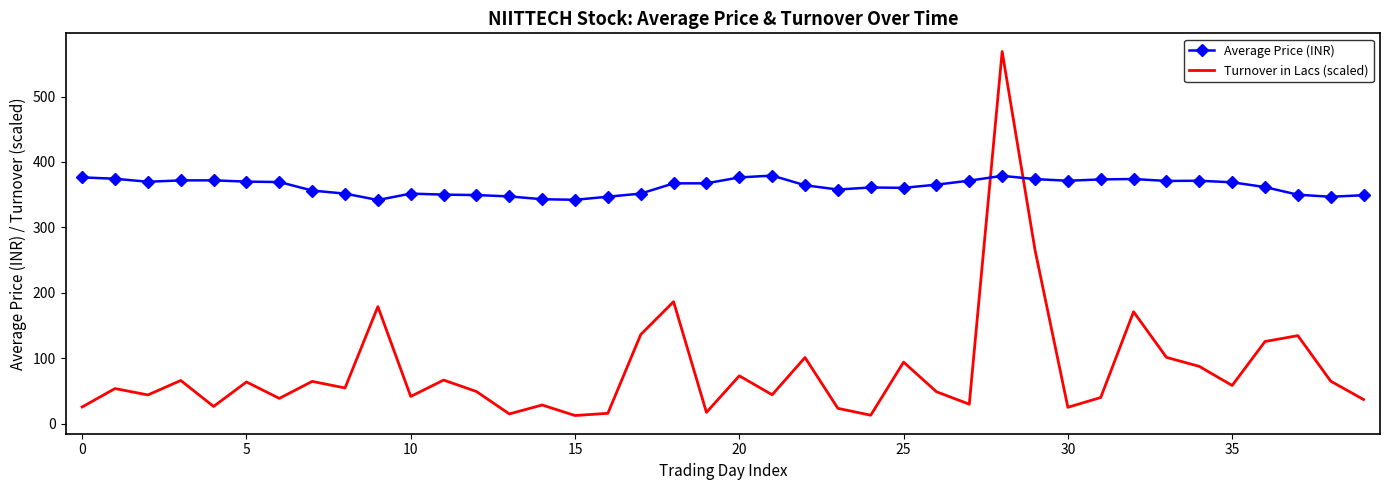

What is the maximum value for Turnover in Lacs (scaled)?

568.8